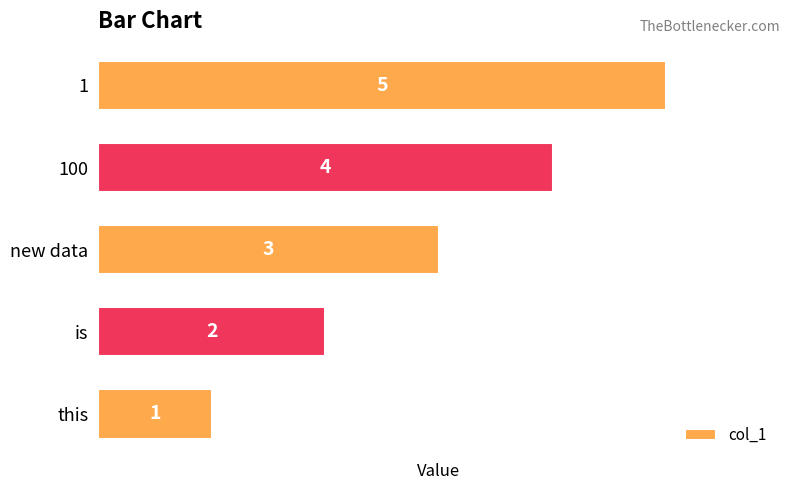

List the labels in order of value, largest first.

1, 100, new data, is, this